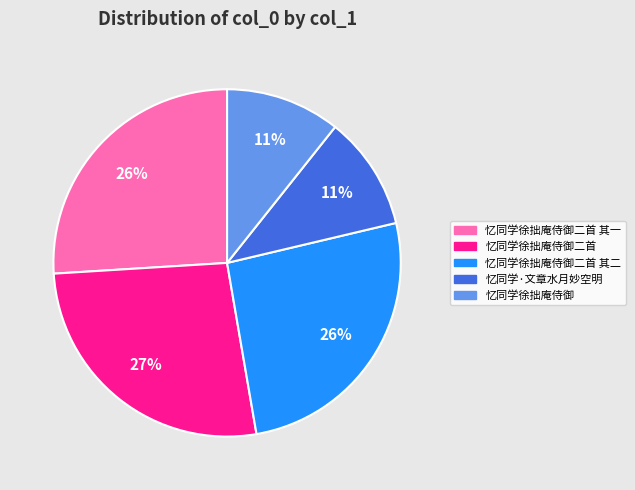

To the nearest percent, what is the average slice percentage?

20%